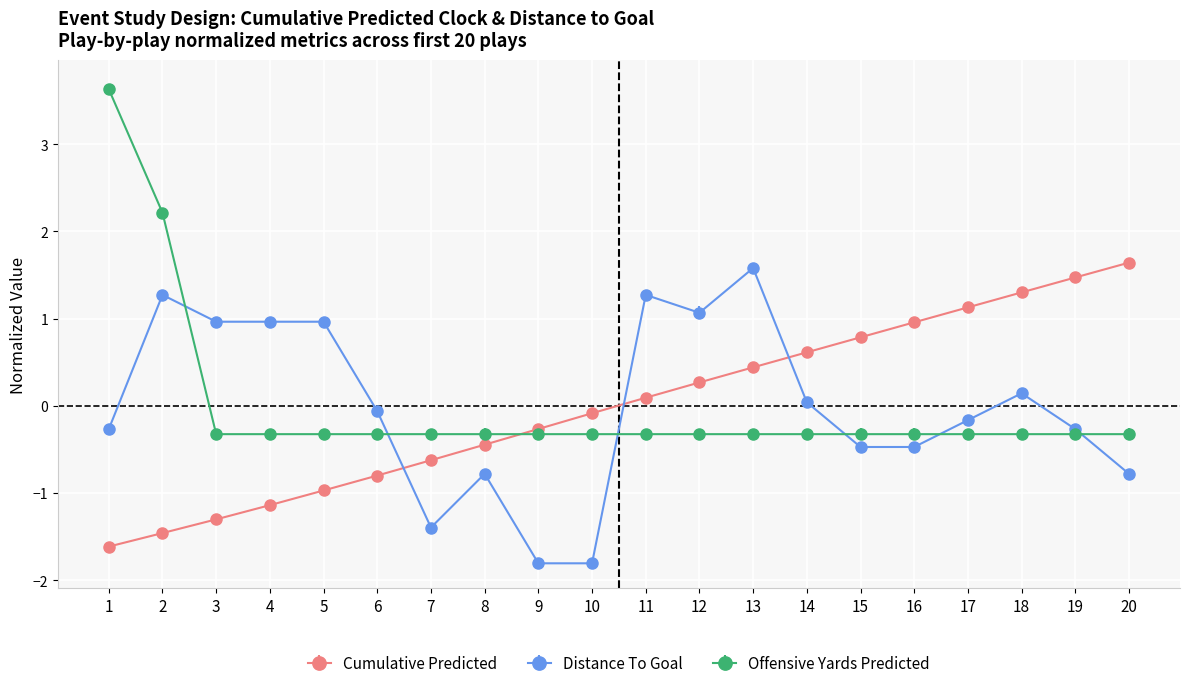

Does the chart have visible grid lines?

Yes